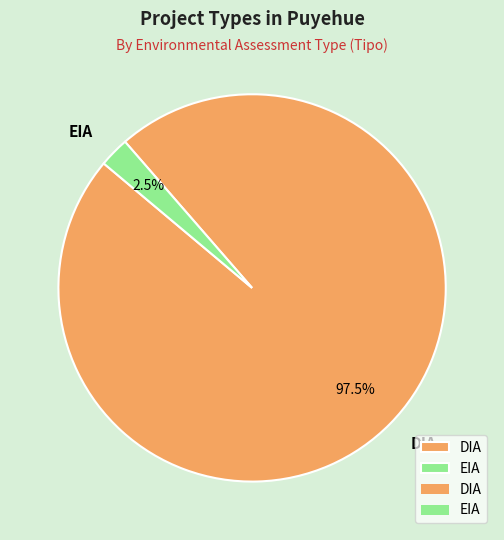

To the nearest percent, what is the combined percentage of EIA and DIA?

100%